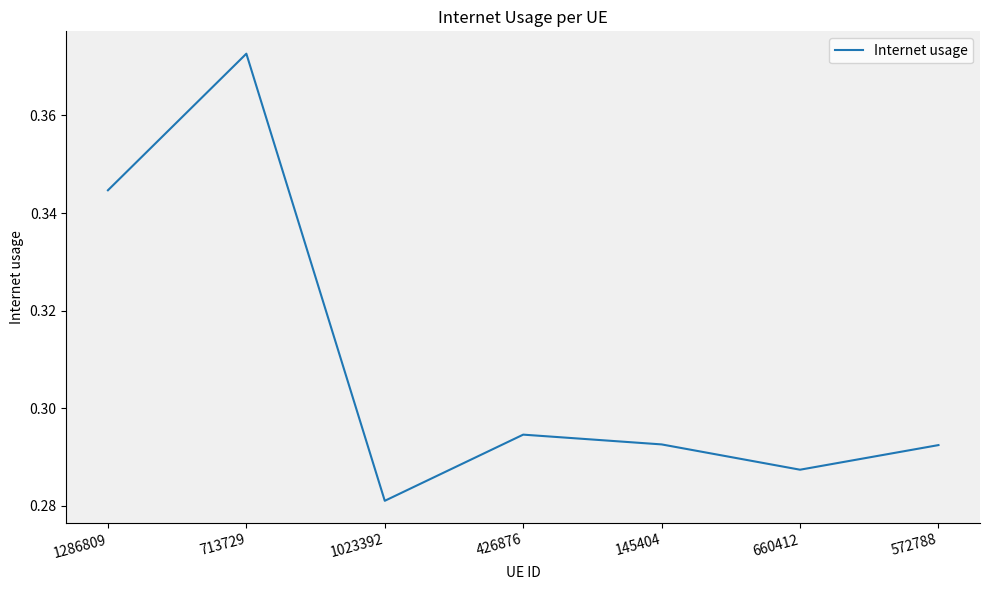

Which has a higher value, 1023392 or 660412?

660412